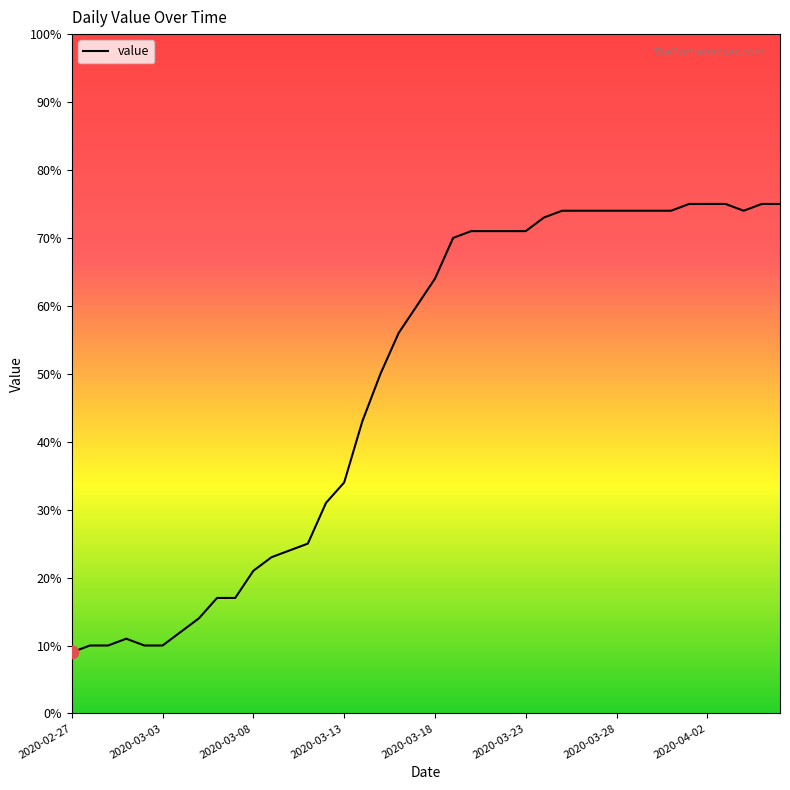

What is the greatest value displayed?

75